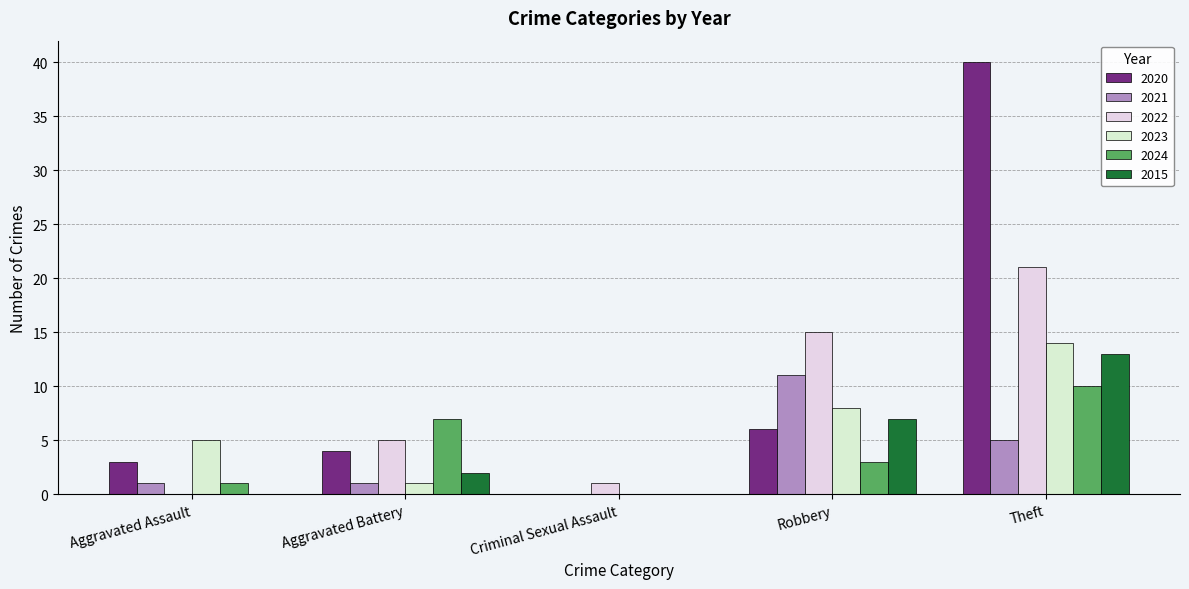

Which series has the largest total across all categories?

2020